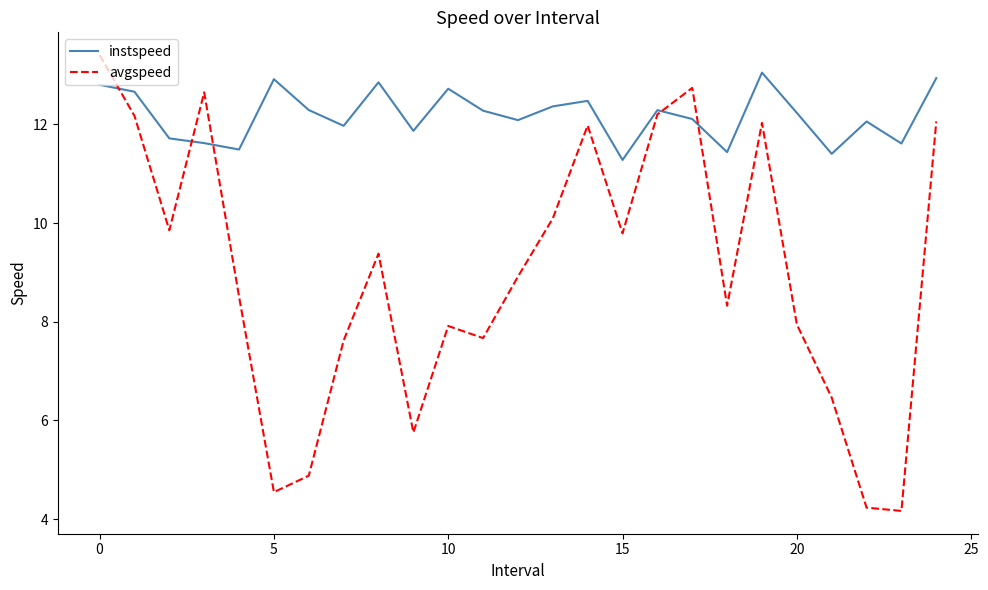

Which series has the largest range (max minus min)?

avgspeed